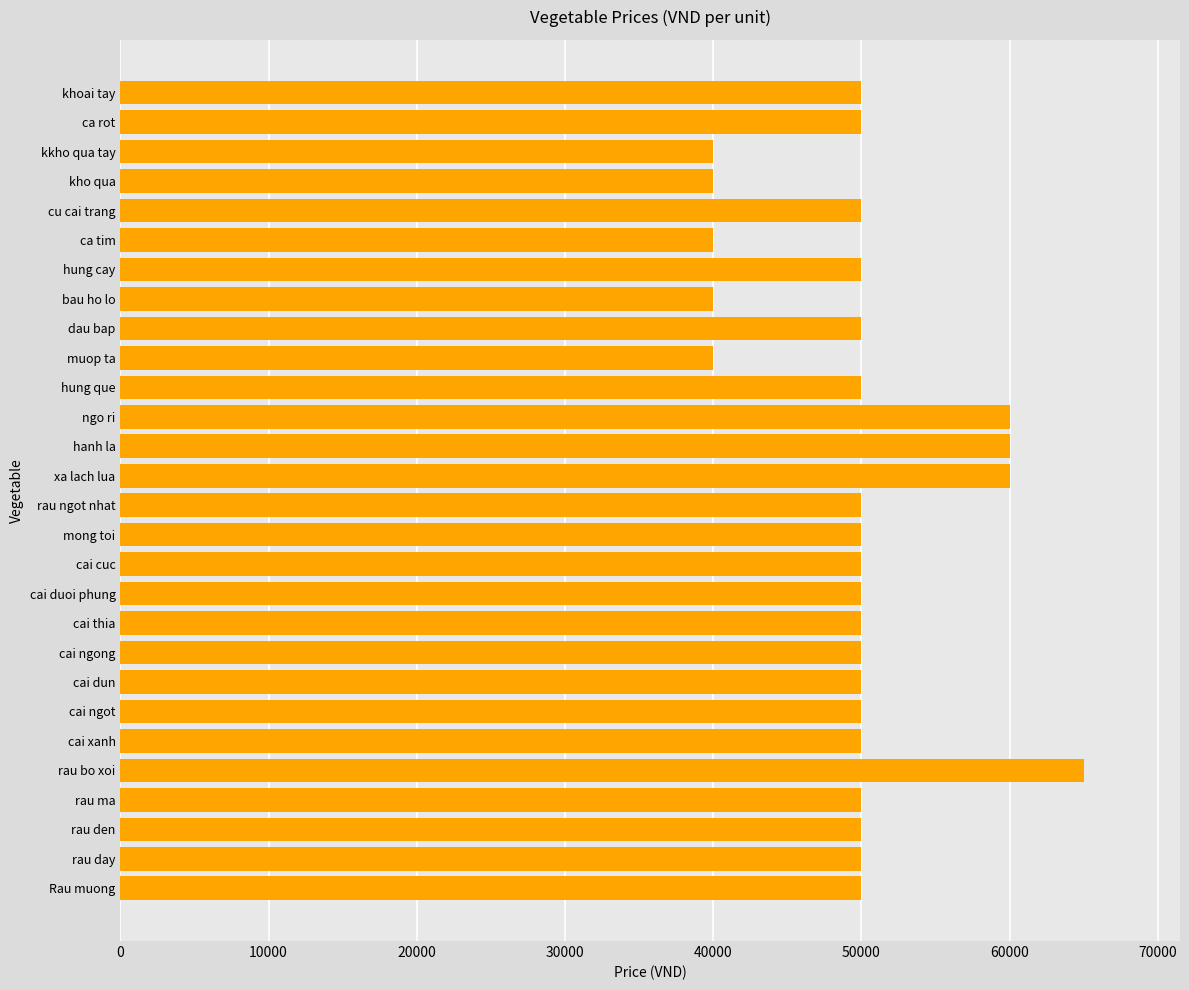

Is it true that the value at dau bap is 22793?

False